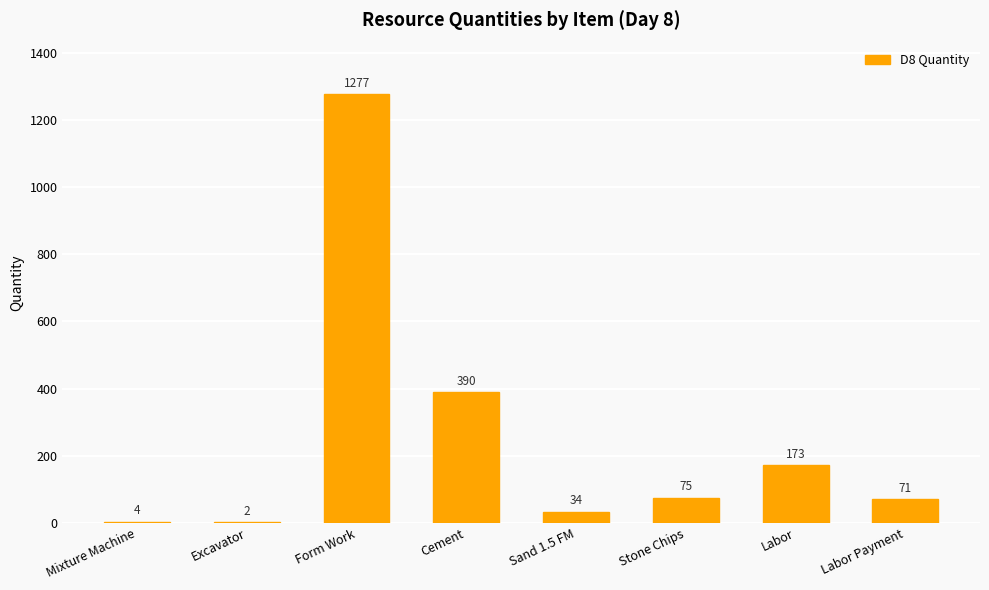

Are the bars grouped side by side (vs. stacked)?

No